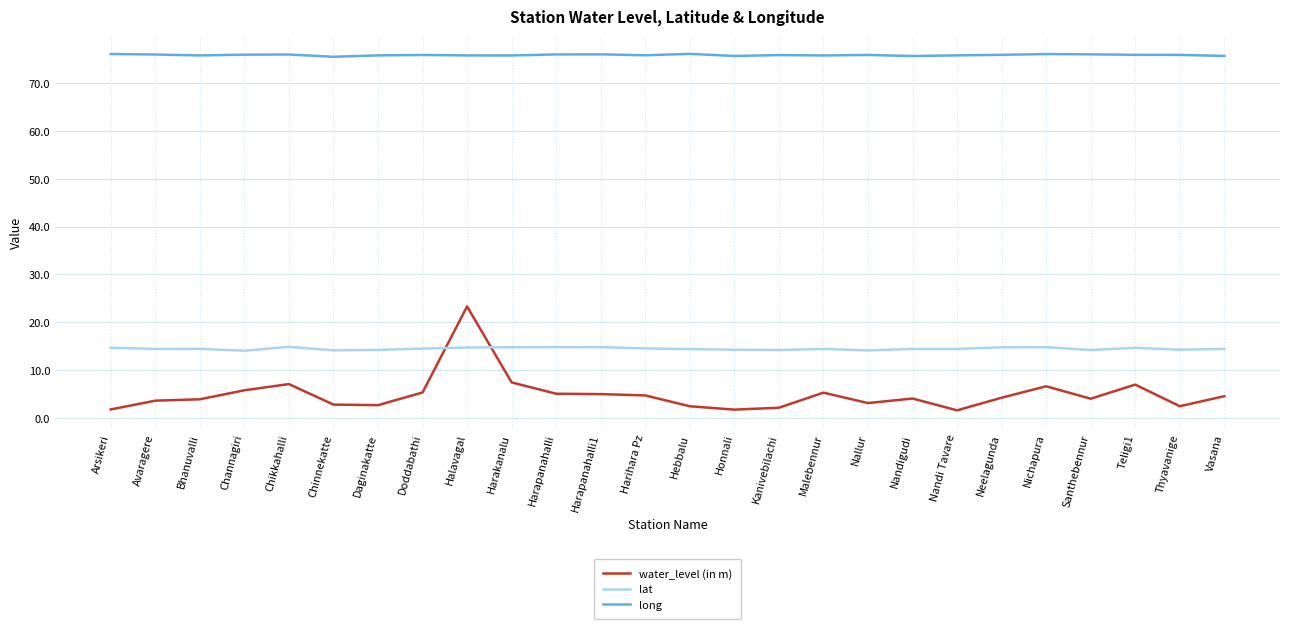

True or false: long has a value of 75.9 at Teligi1.

True